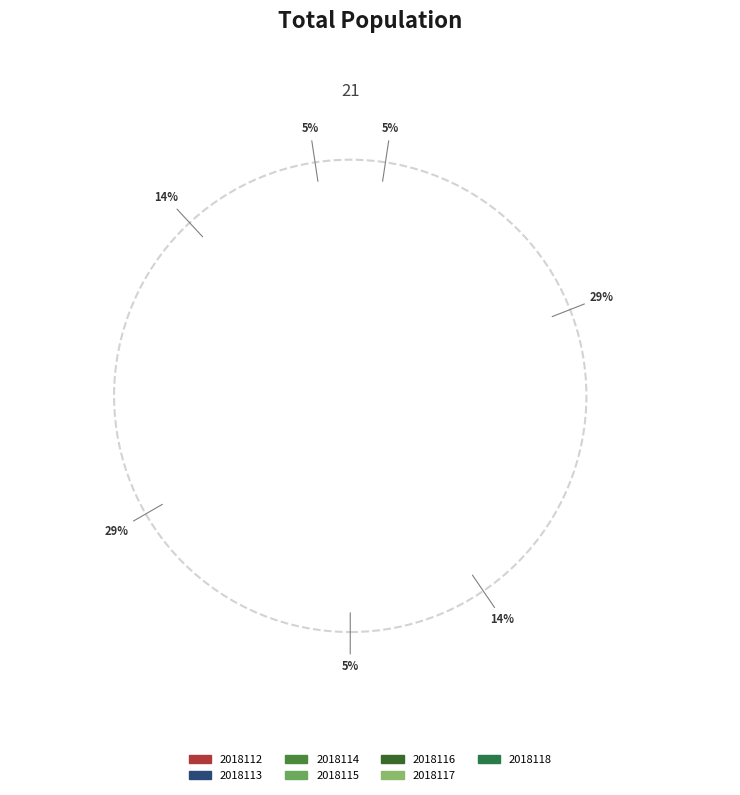

To the nearest percent, what portion does 2018118 represent?

5%